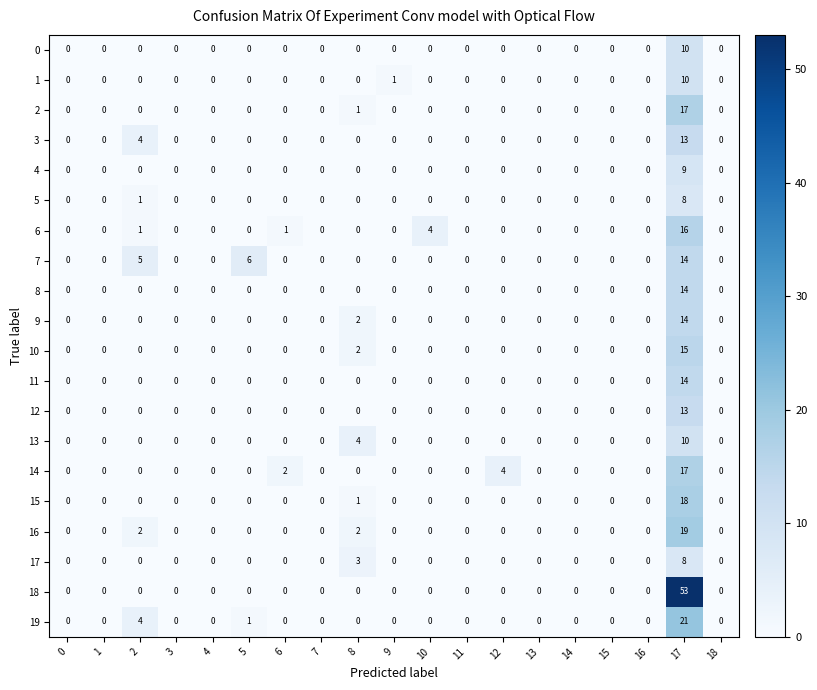

How many values in 0 are above zero?

1